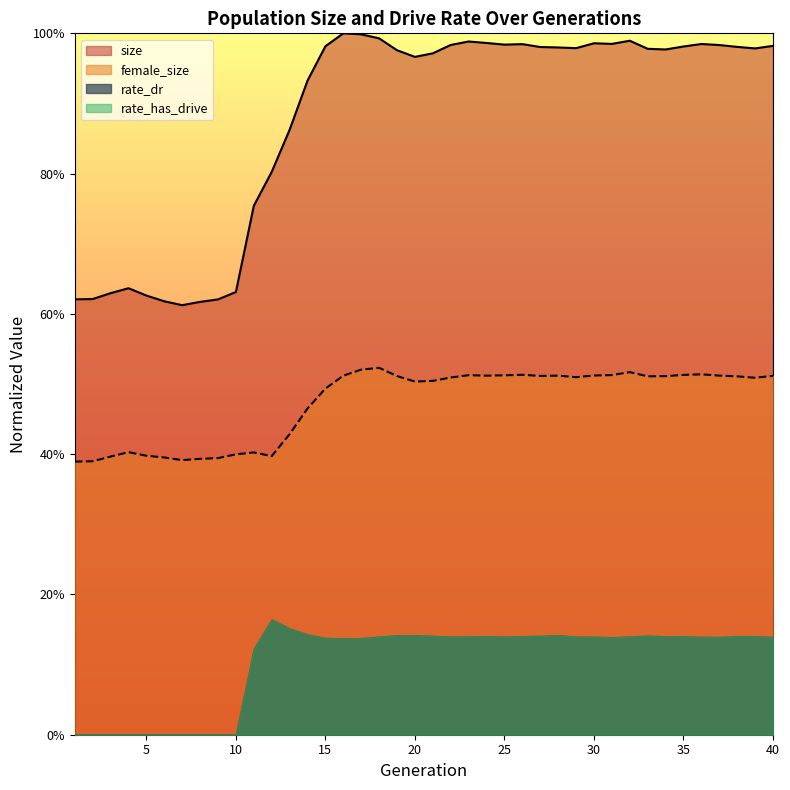

What is the difference between the maximum and minimum values in the female_size series?

0.1